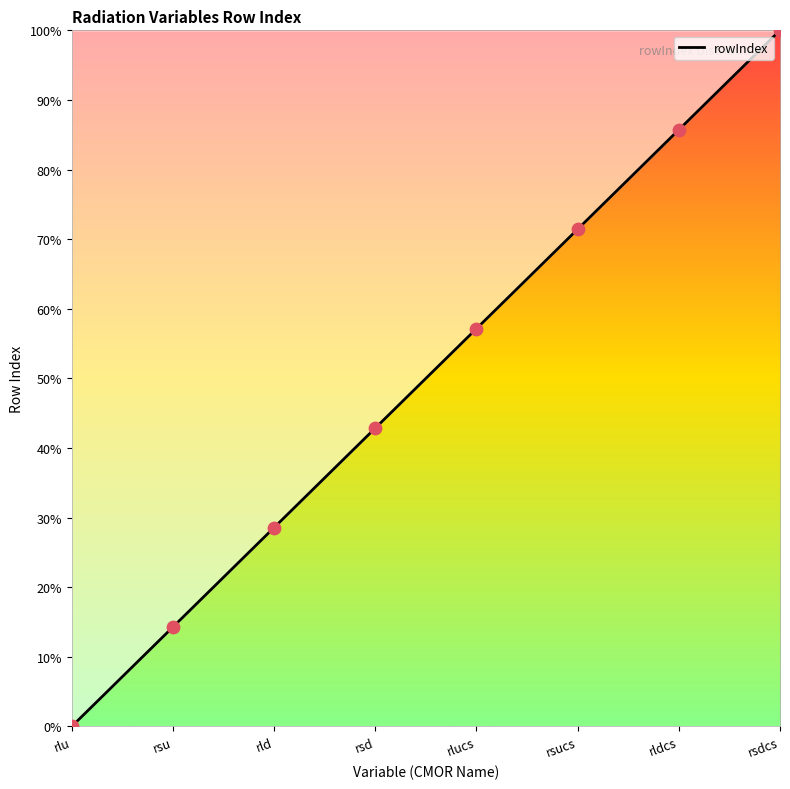

What is the ratio of the value at rsdcs to the value at rsu?

7.0